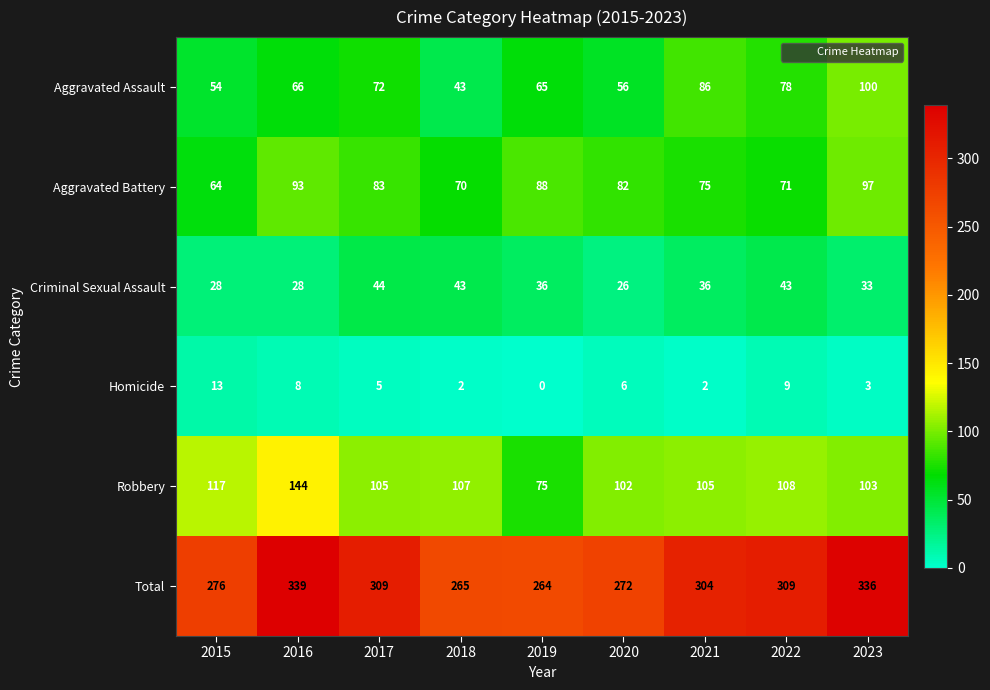

Read the Aggravated Assault value at 2018, to the nearest 10.

40